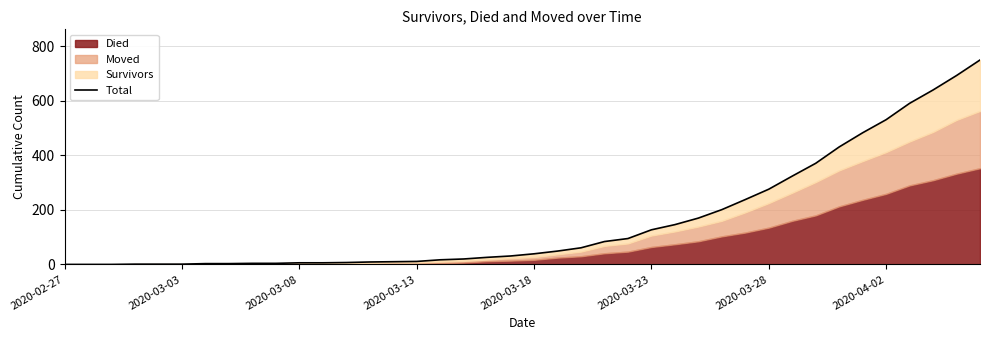

The value at 2020-03-03 is 0. True or false?

True